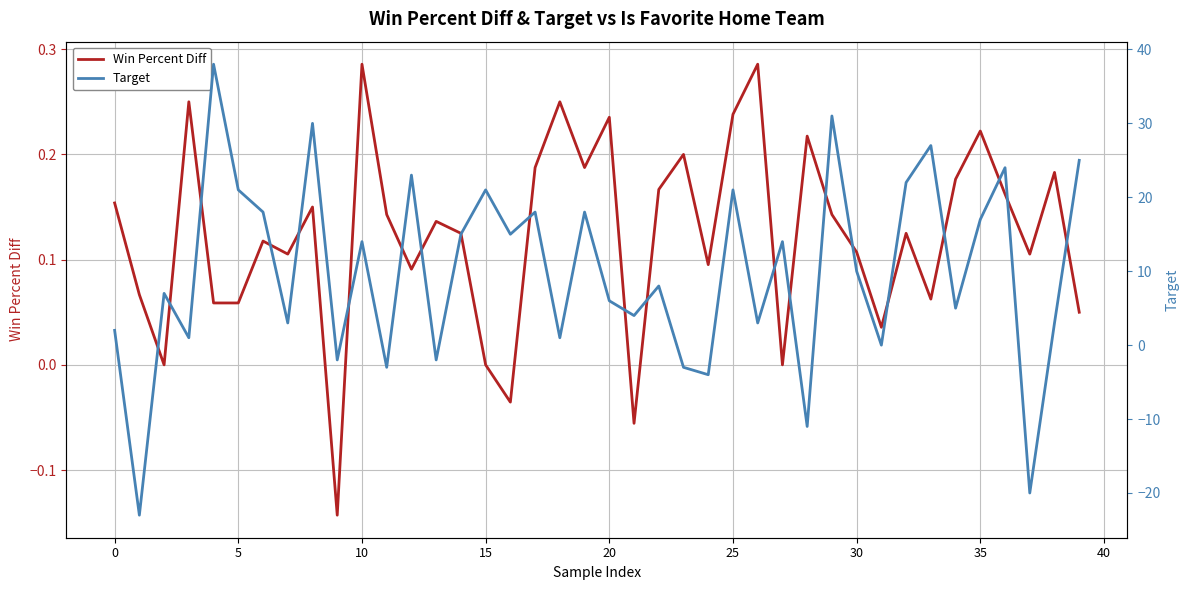

Which has a higher value, 40 or 35?

35